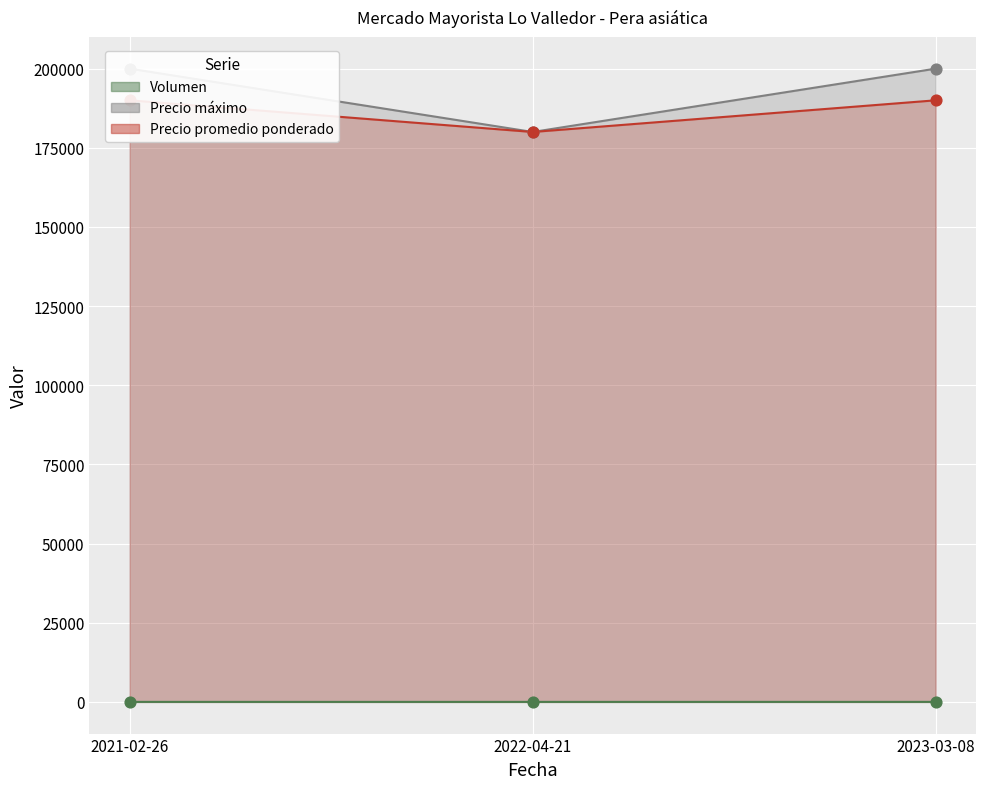

Which series contains the lowest Y value?

Volumen